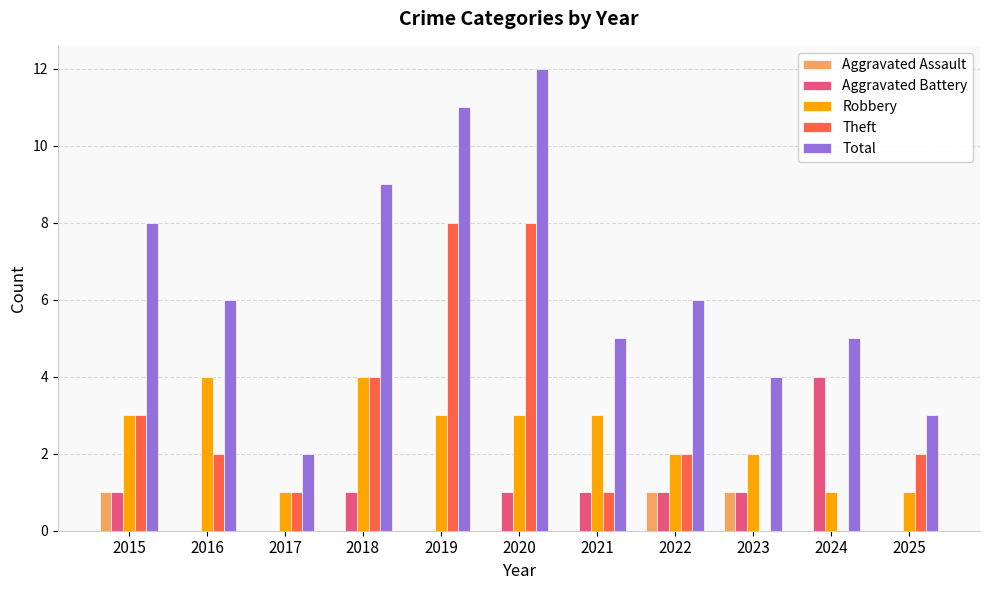

At which label does Theft first exceed 2?

2015